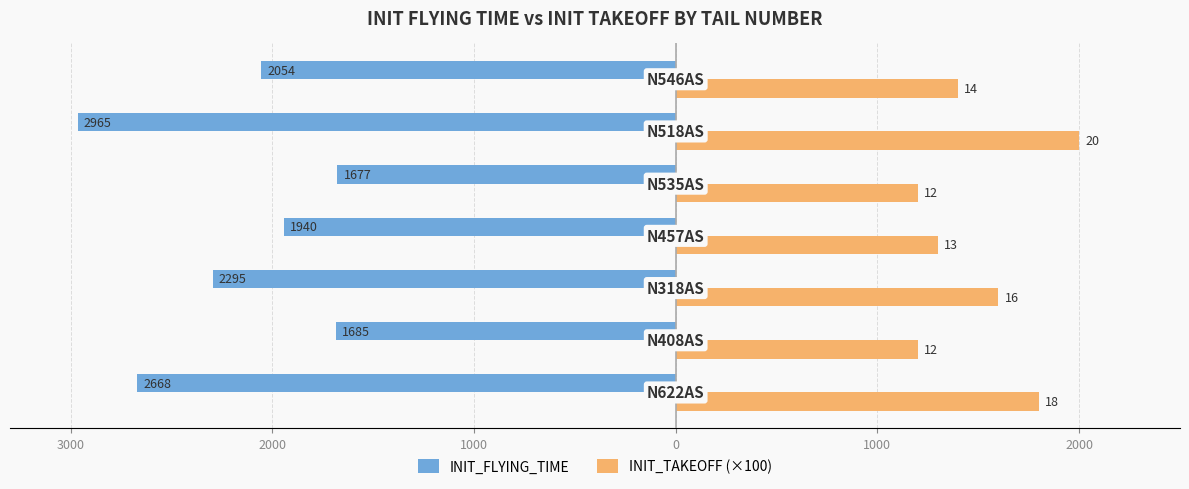

Count the INIT_TAKEOFF (×100) values in the range 1200 to 1800.

6